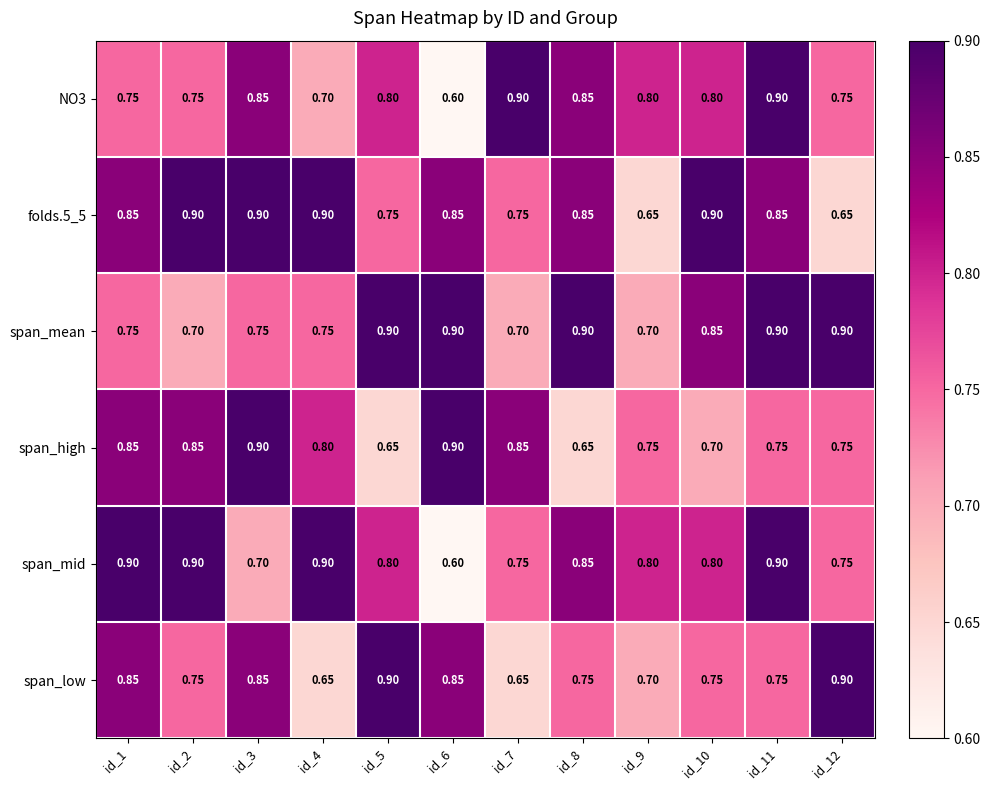

Between id_5 and id_8, which series saw the biggest shift?

span_low